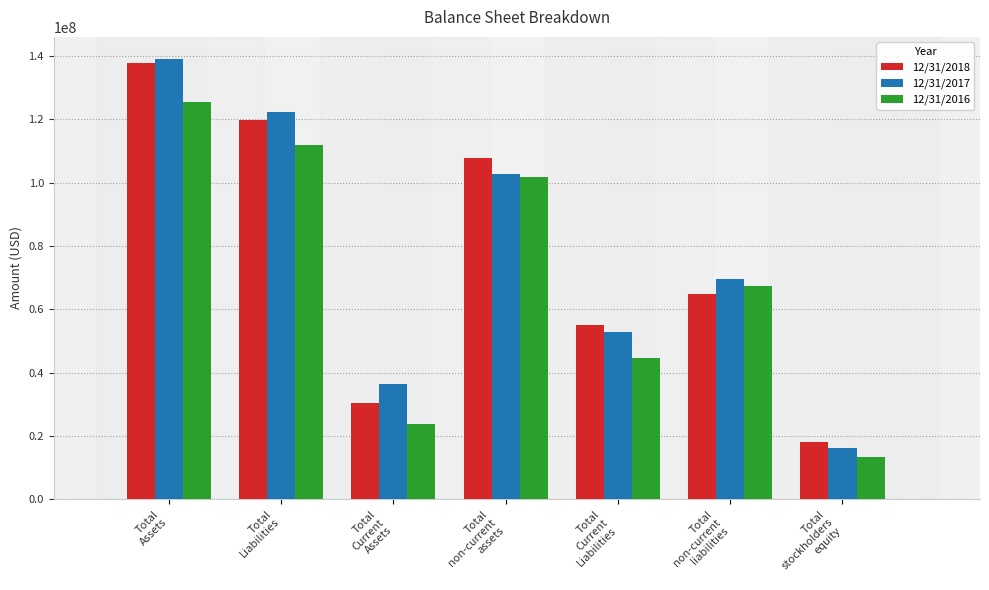

The 12/31/2018 series shows 137837424 at Total
Assets. True or false?

True